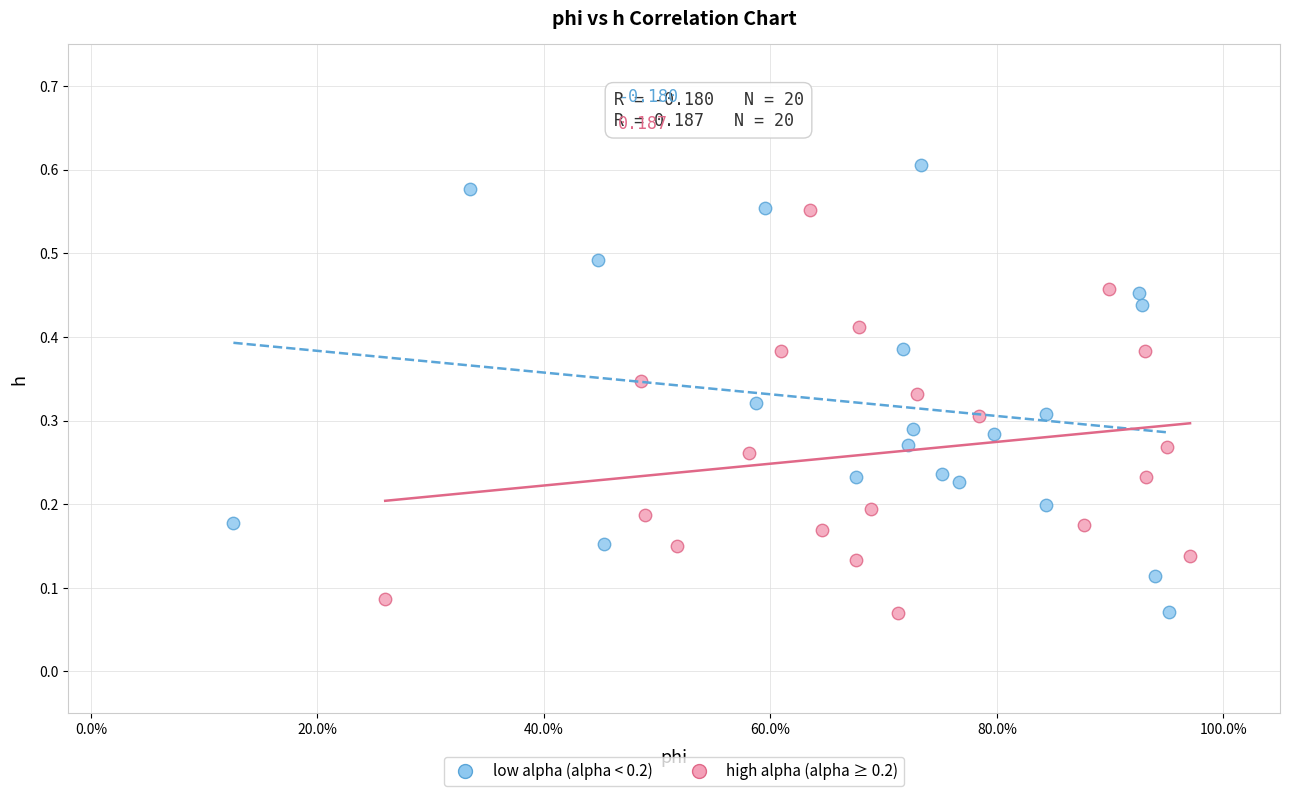

Which series has the widest spread of Y values?

low alpha (alpha < 0.2)